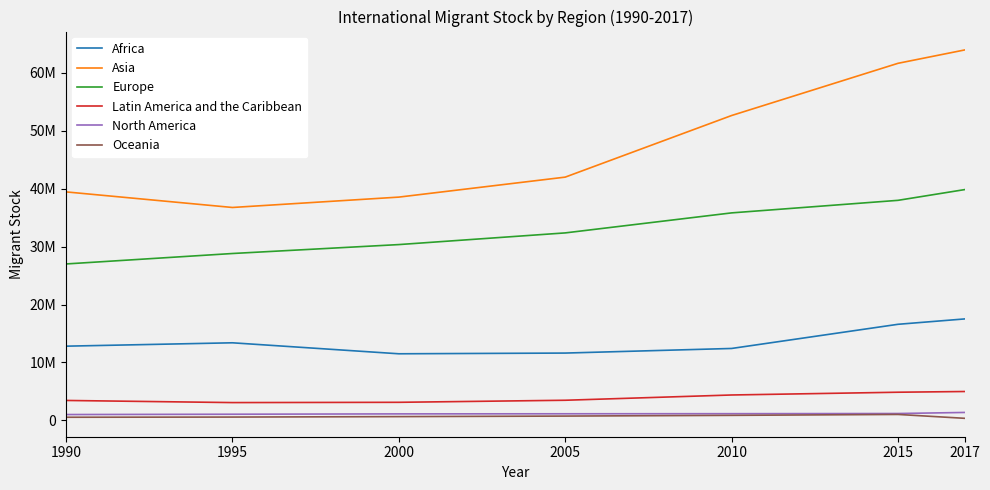

True or false: Europe and Oceania cross at least once.

False